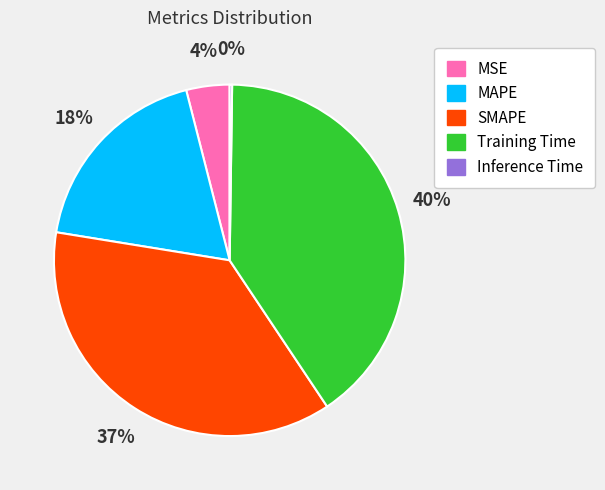

To the nearest percent, what is the difference between the largest and smallest slice percentages?

40%